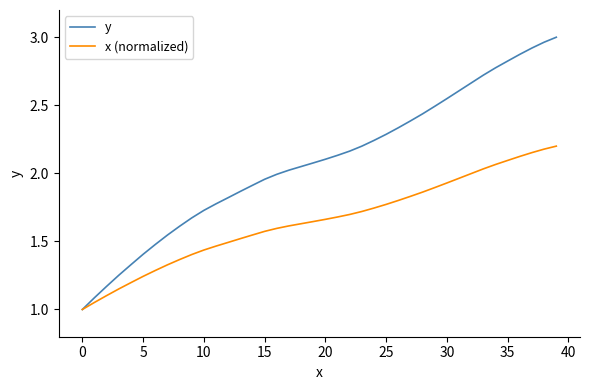

Which series has the largest total across all categories?

y